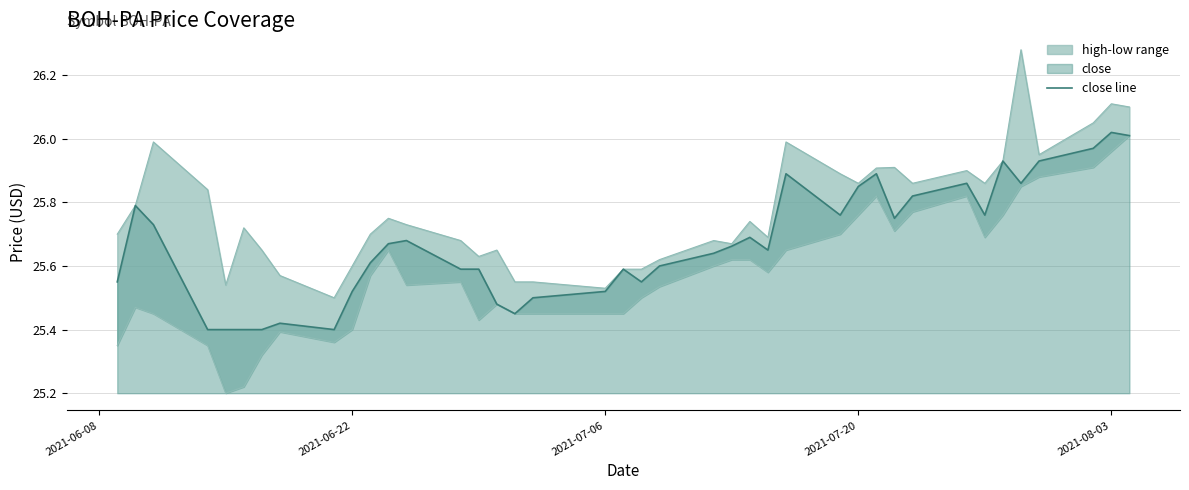

How many points are lower than both their immediate neighbors (excluding endpoints)?

8